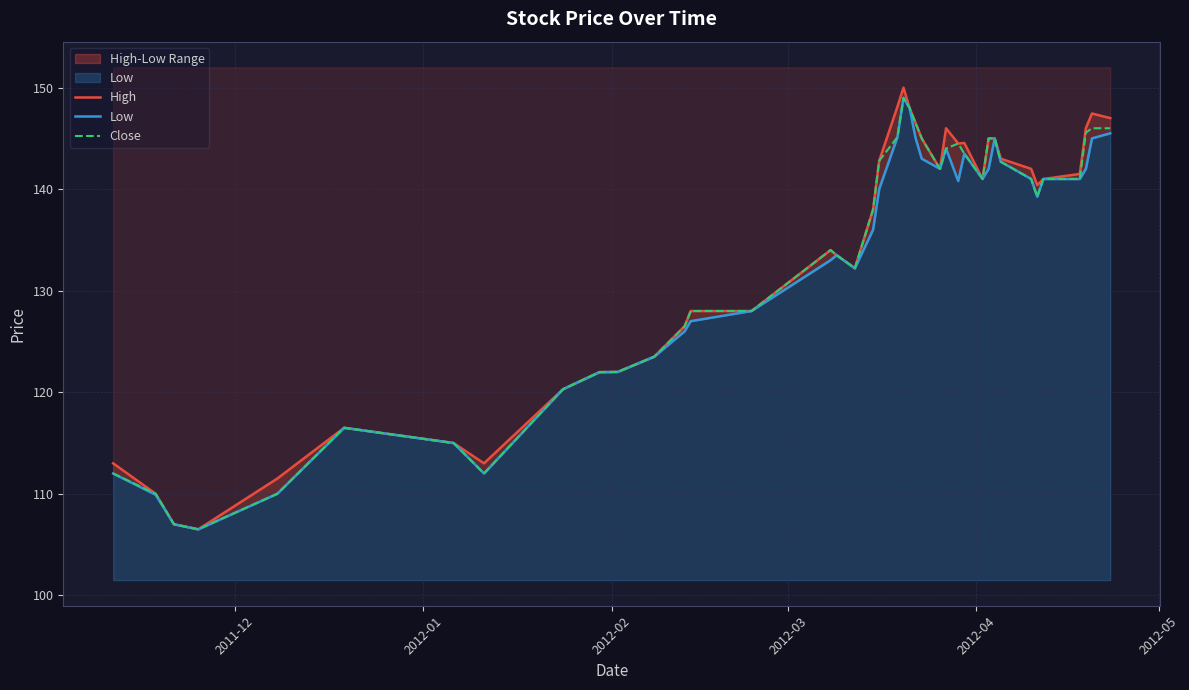

What is the lowest value of the Close series?

106.5